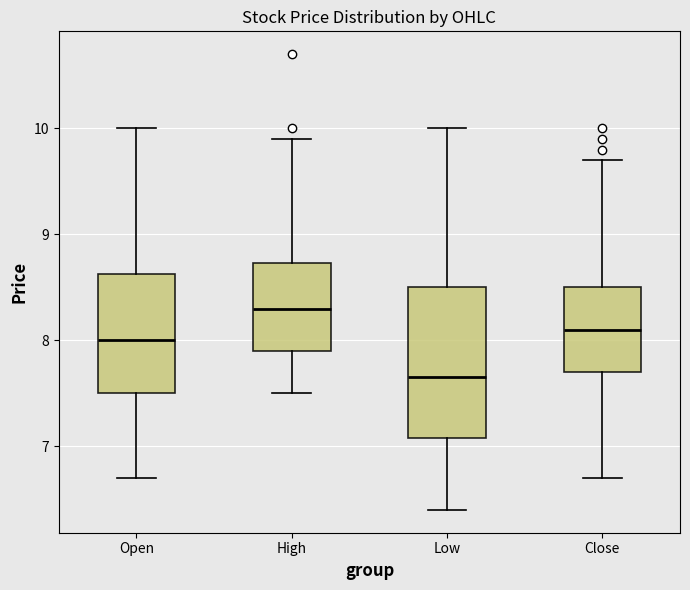

Which box's median line is the lowest?

Low